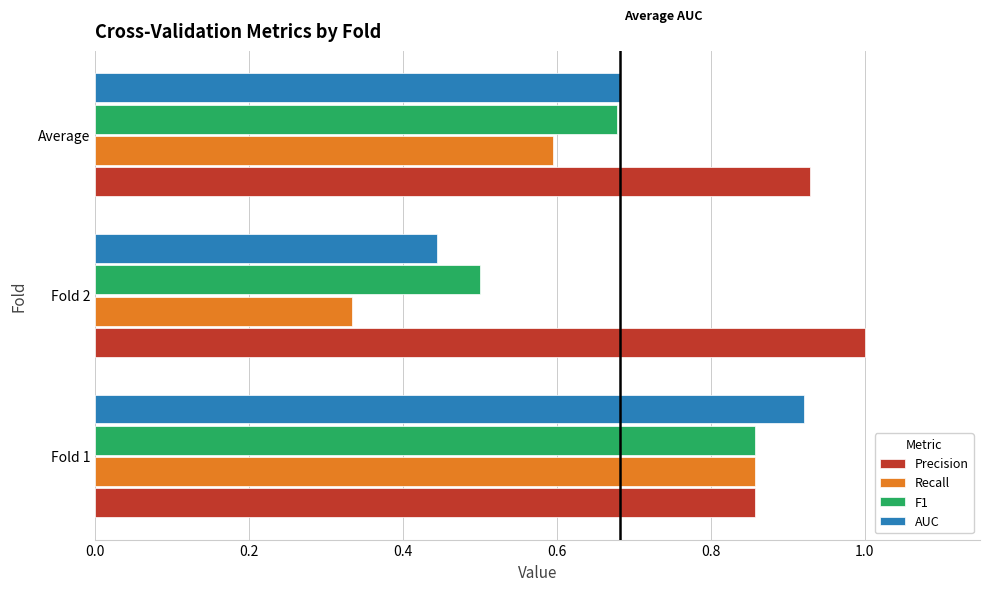

At which label is Precision closest to 0?

Fold 1